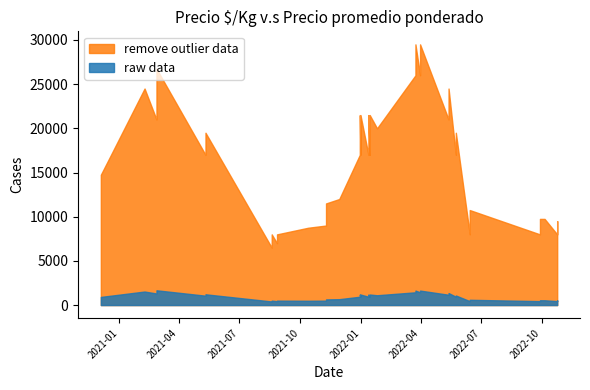

What is the difference between the second highest and second lowest values in the Precio promedio ponderado series?

22500